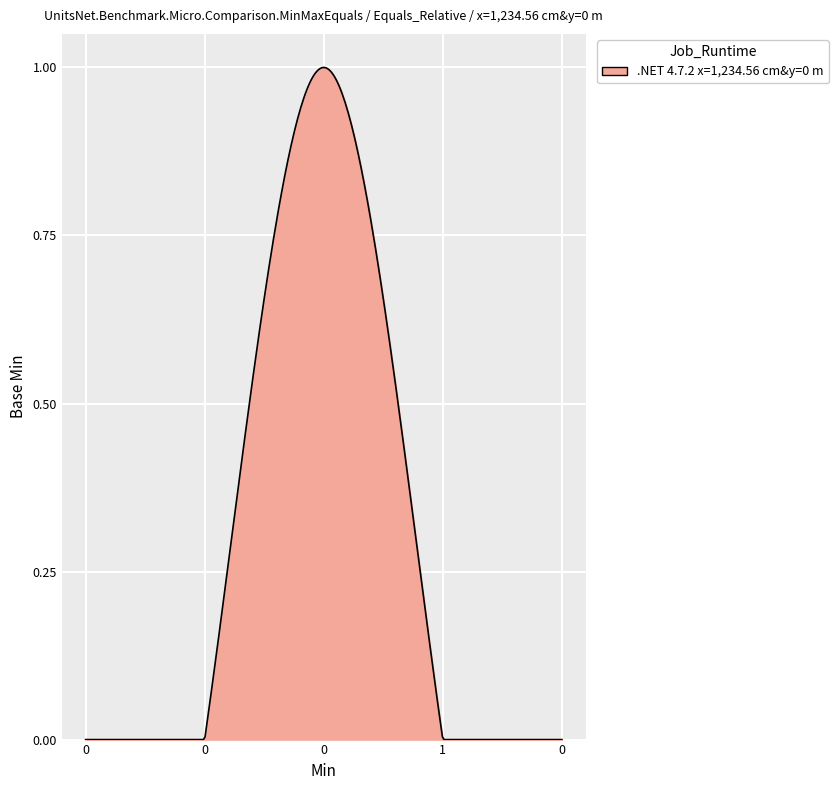

Does the chart have visible grid lines?

Yes